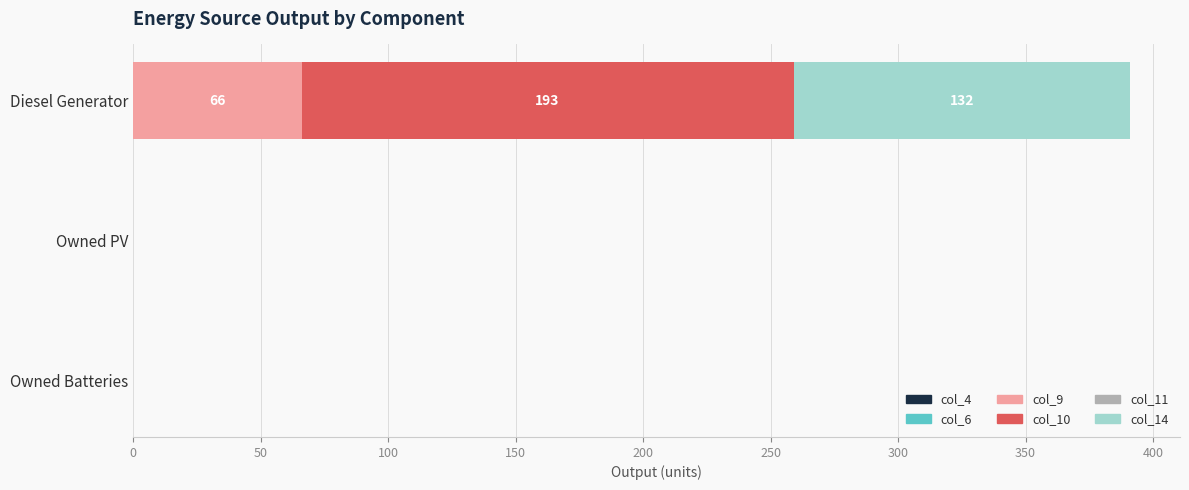

What is the total value across all series at Diesel Generator?

391